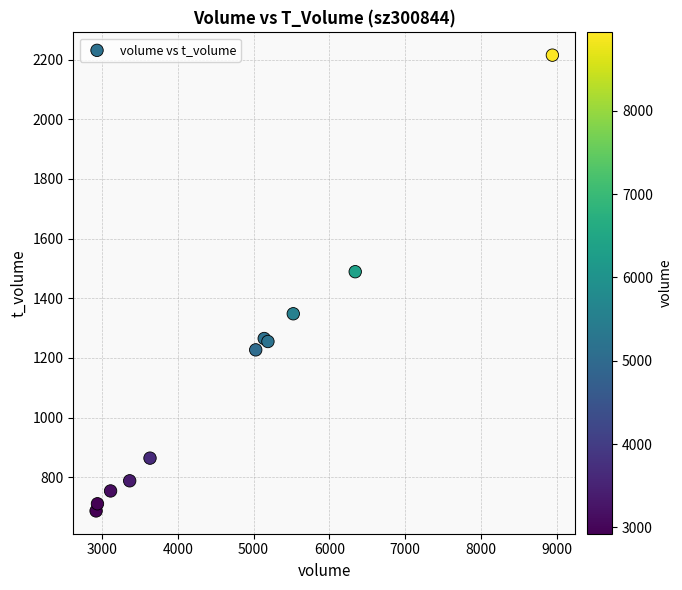

What Y value in the scatter plot is closest to 1451?

1489